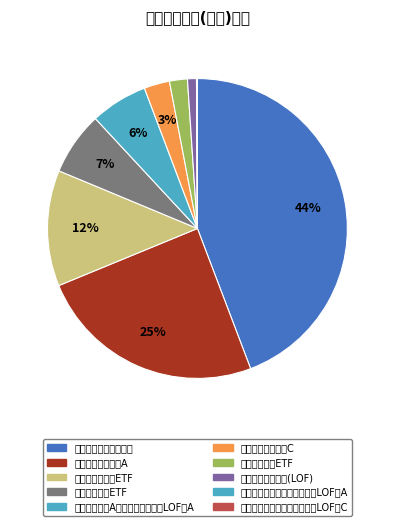

To the nearest percent, what is the difference between the 易方达中证红利ETF and 万家中证红利指数(LOF) slice percentages?

12%